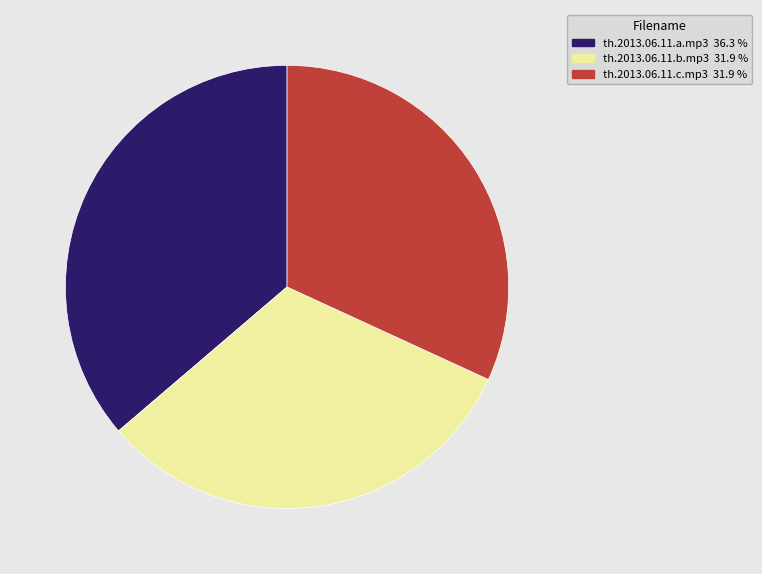

Is the sum of th.2013.06.11.b.mp3 and th.2013.06.11.c.mp3 greater than half?

Yes